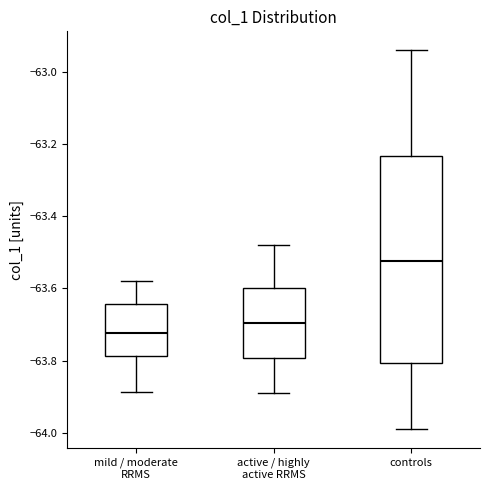

Comparing the boxes themselves (not the whiskers), which one is the tallest?

controls